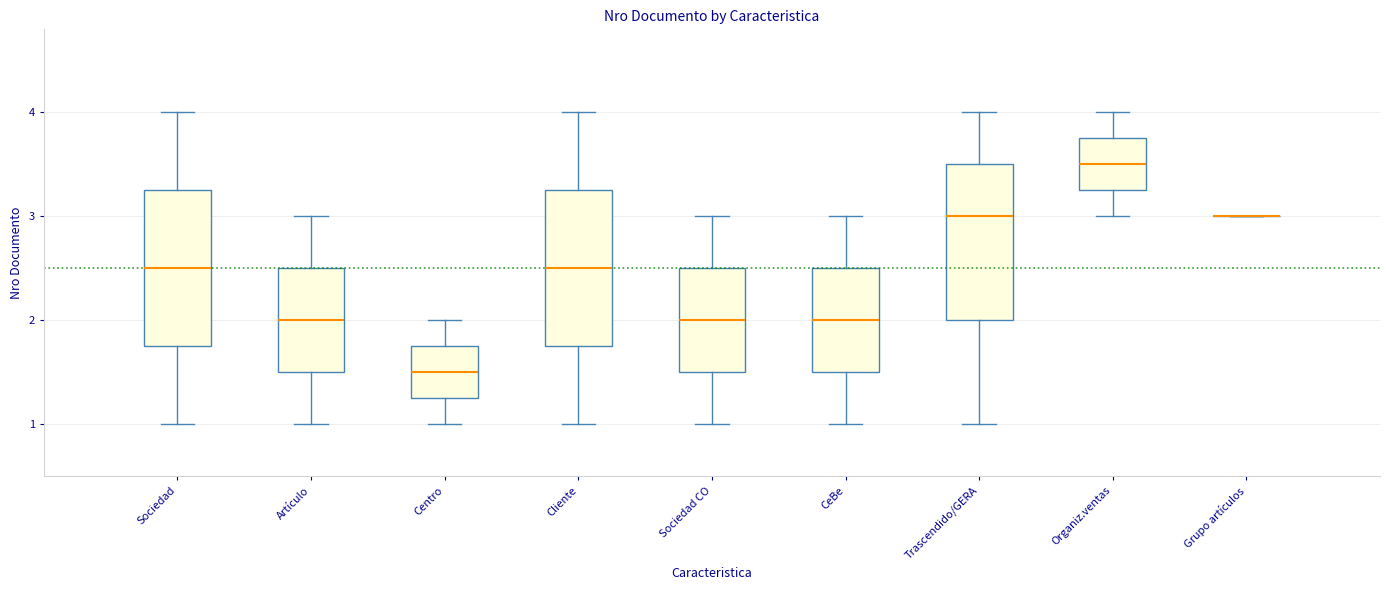

Where does the lower whisker of the box for Trascendido/GERA end on the y-axis? The values are not printed on the chart, so give them approximately, as read against the axis.

1.0